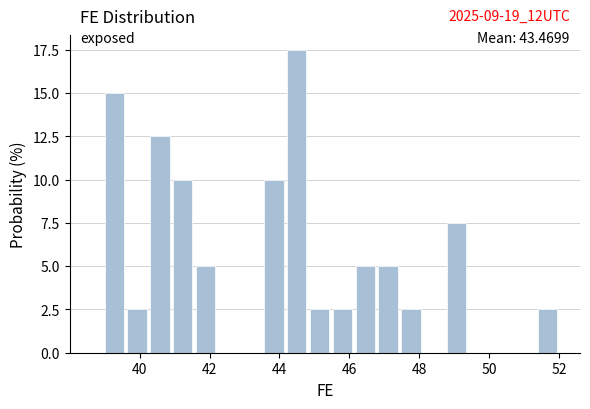

Around what value on the x-axis is the tallest bar? Give the approximate position of its centre, as read against the axis.

44.4